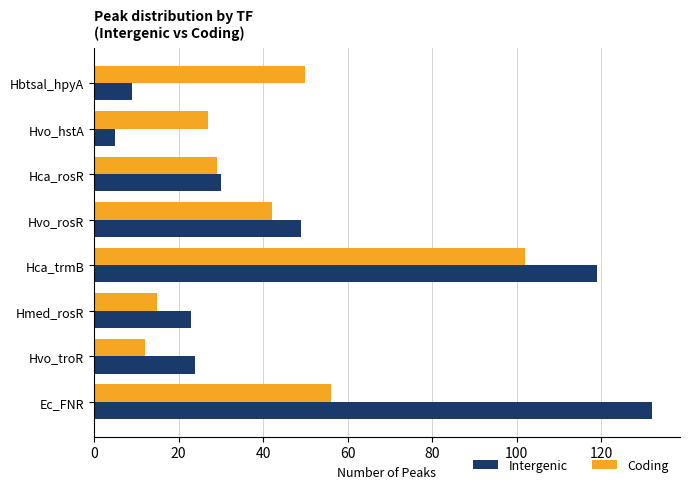

Which series has the widest spread of values?

Intergenic